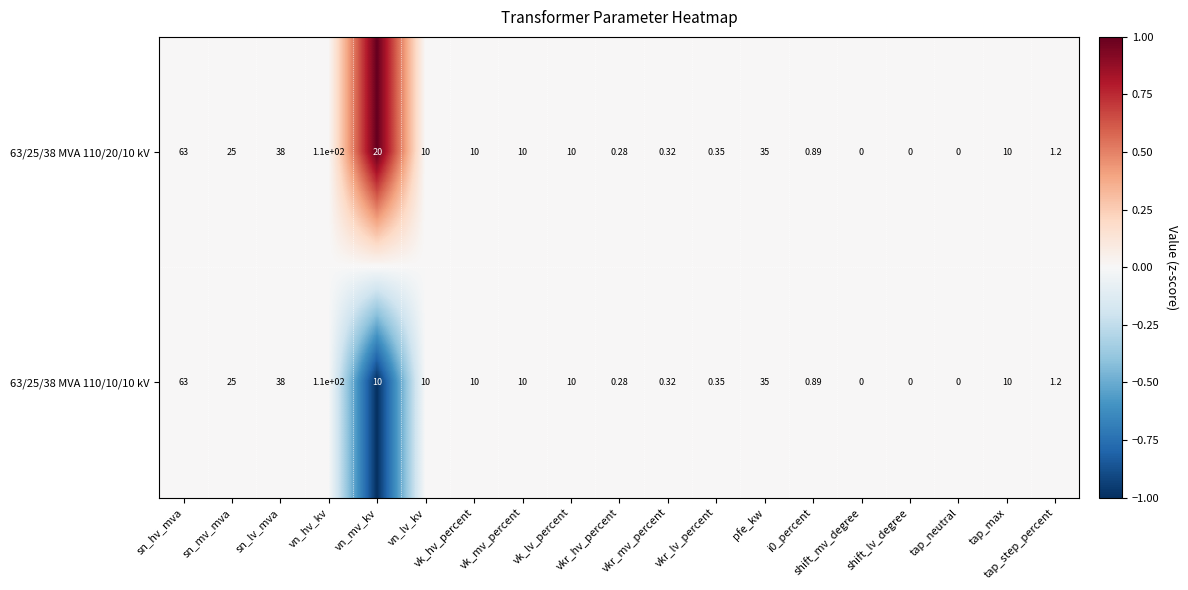

Is the value of 63/25/38 MVA 110/10/10 kV at sn_lv_mva greater than the value of 63/25/38 MVA 110/20/10 kV at vkr_hv_percent?

Yes